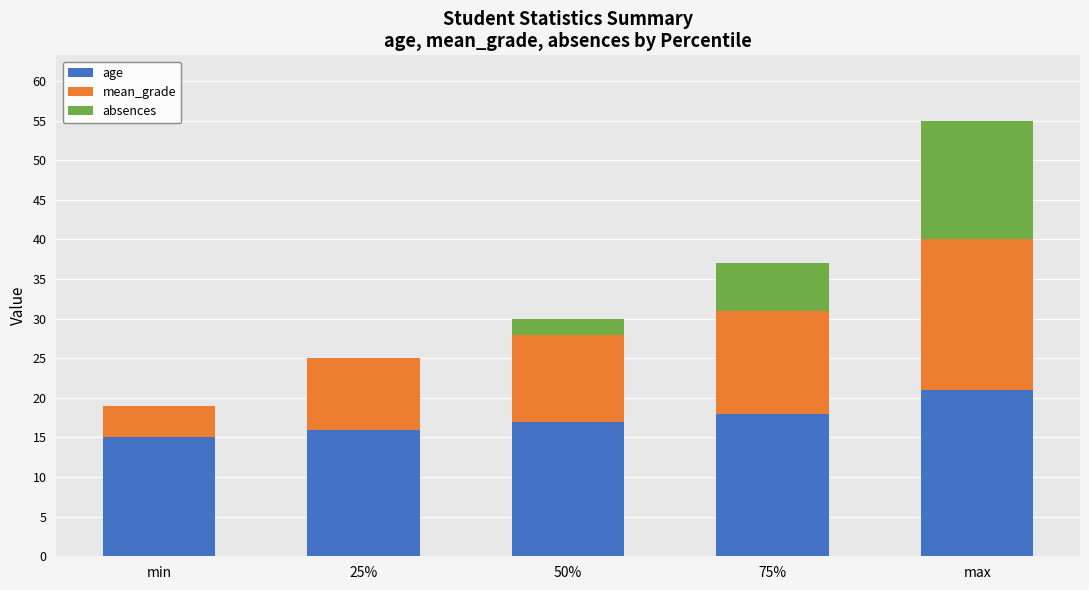

Read the age value at 50%.

17